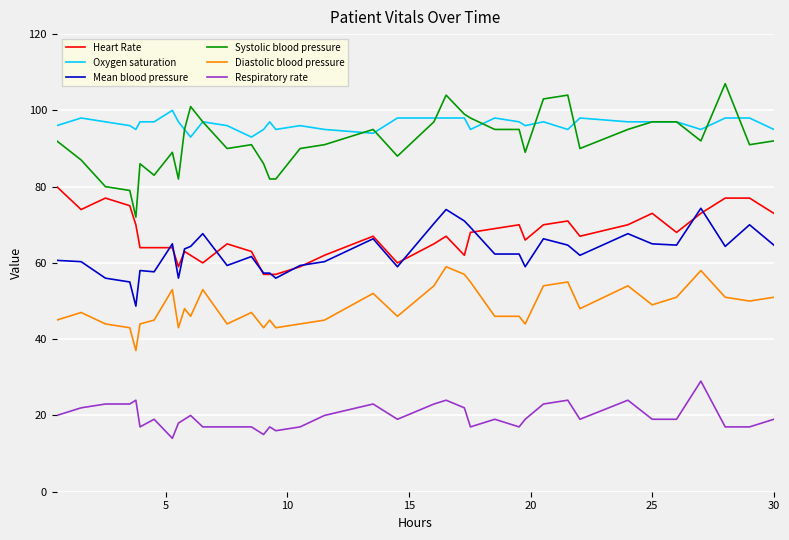

What is the greatest value displayed?

107.0